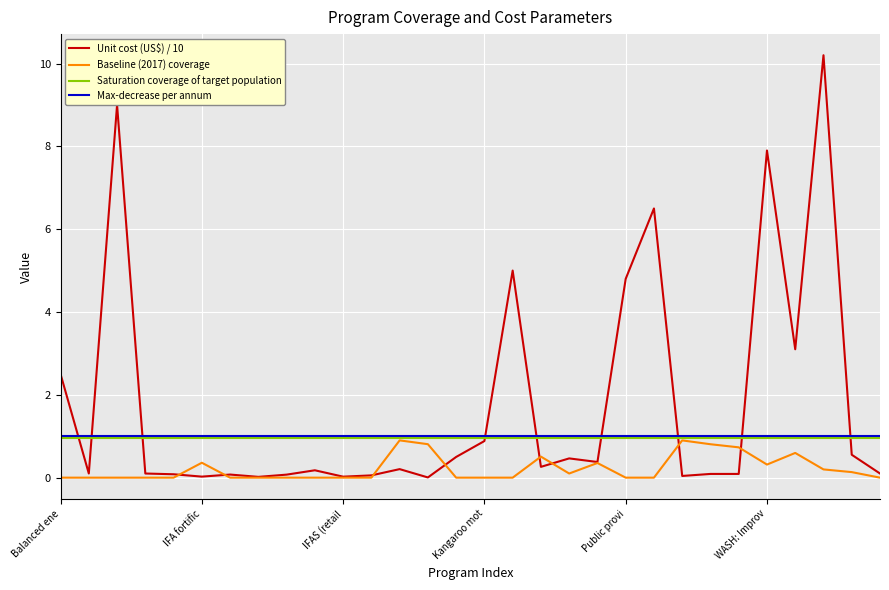

Which series has the largest total across all categories?

Unit cost (US$) / 10